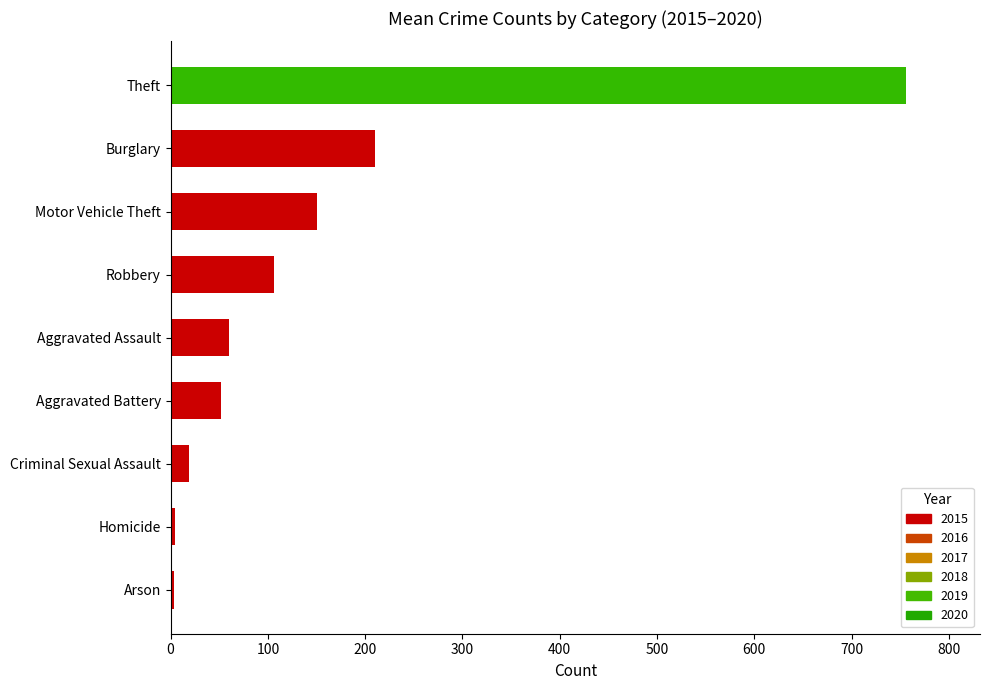

Count the number of data series in this chart.

1